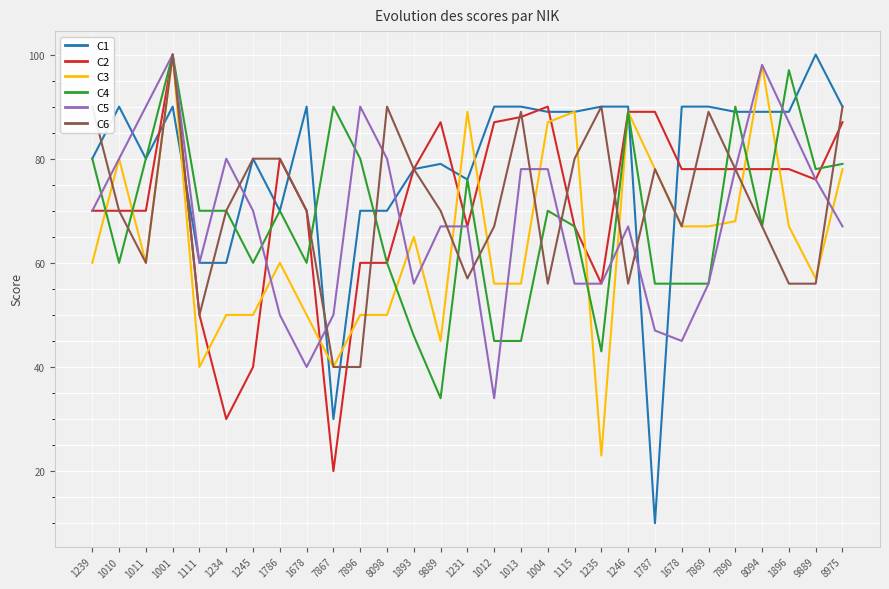

Which series changed the most between 1111 and 1012?

C2